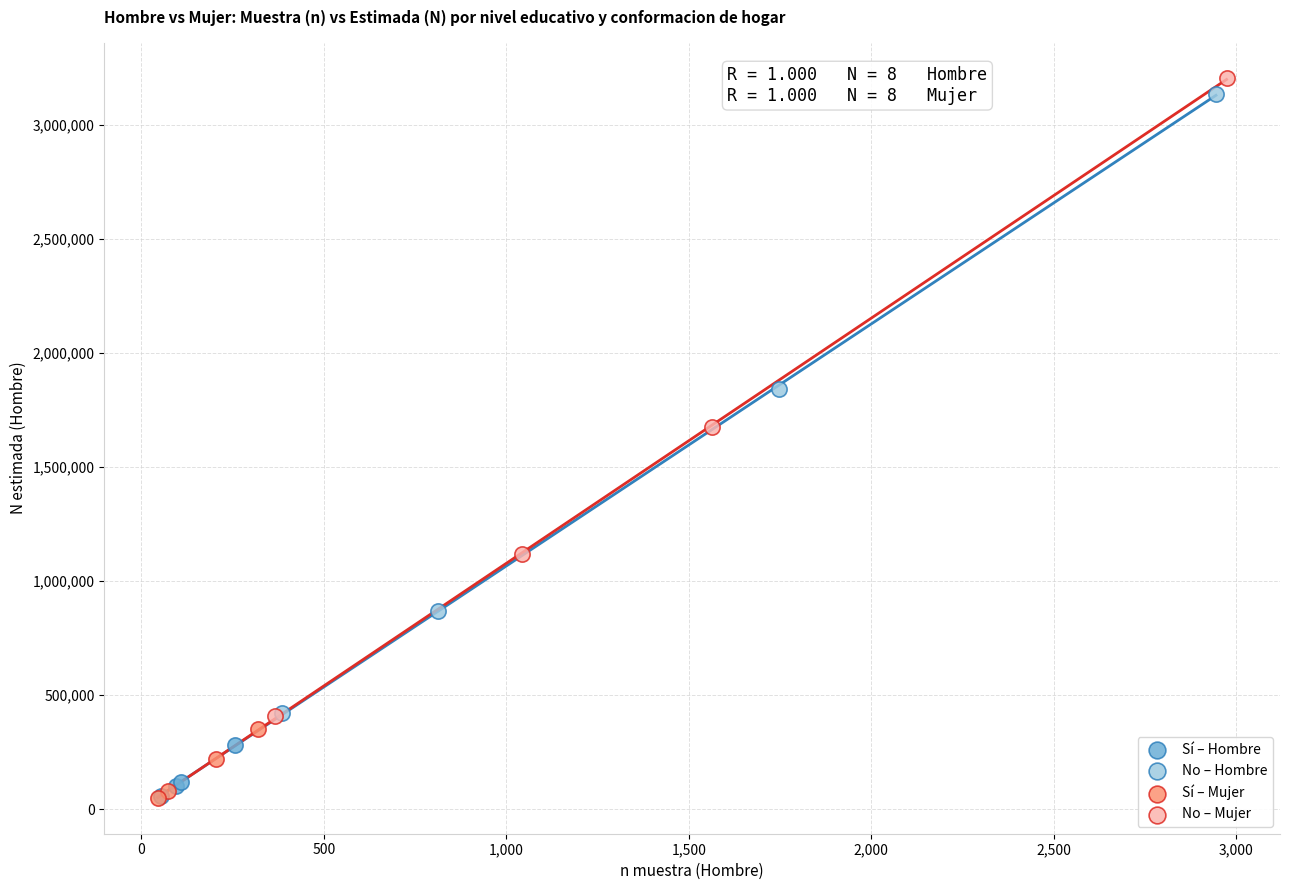

Which series contains the highest Y value?

No – Mujer